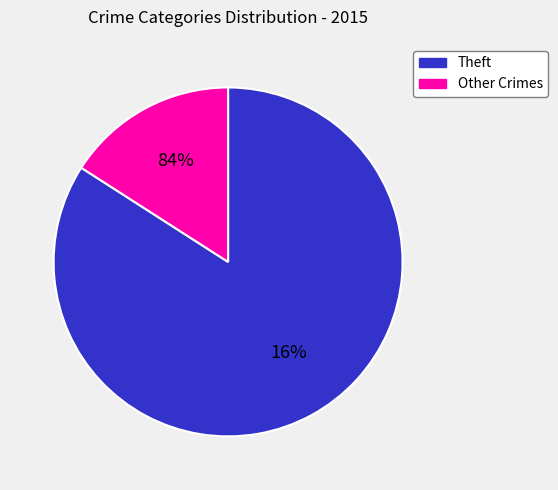

Which category accounts for the majority?

Theft